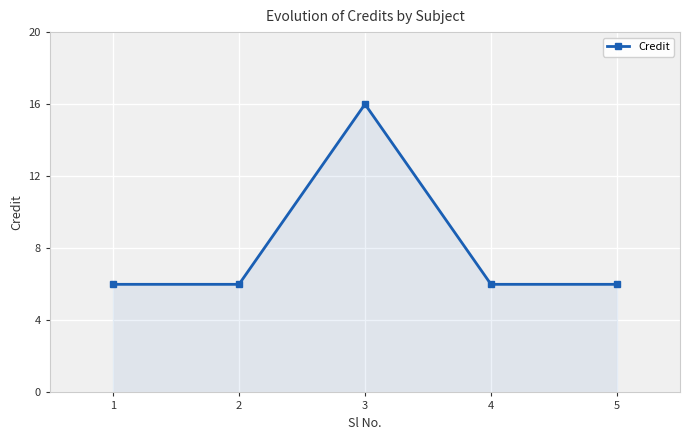

Reading right to left, extract all data points from this chart.

6	6	16	6	6